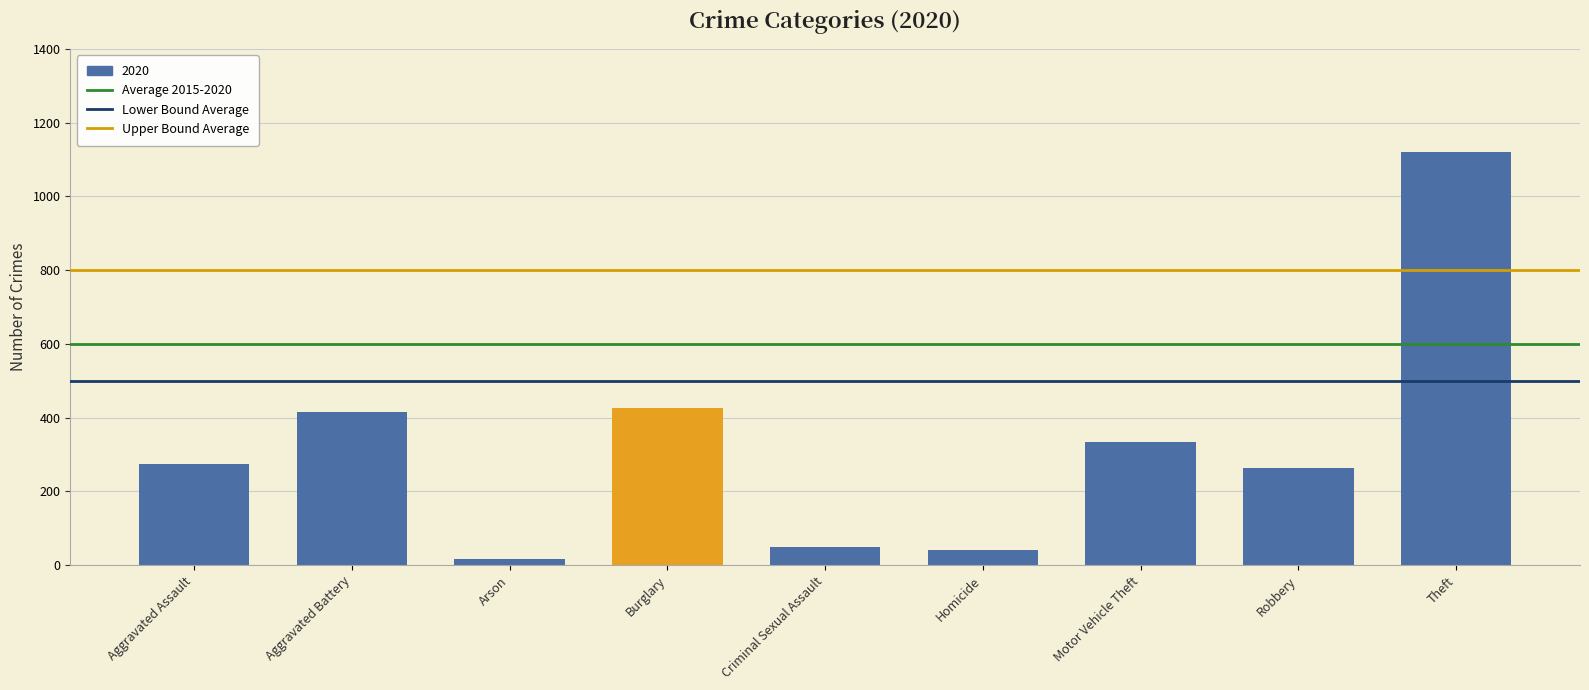

Which has a higher value, Aggravated Assault or Aggravated Battery?

Aggravated Battery